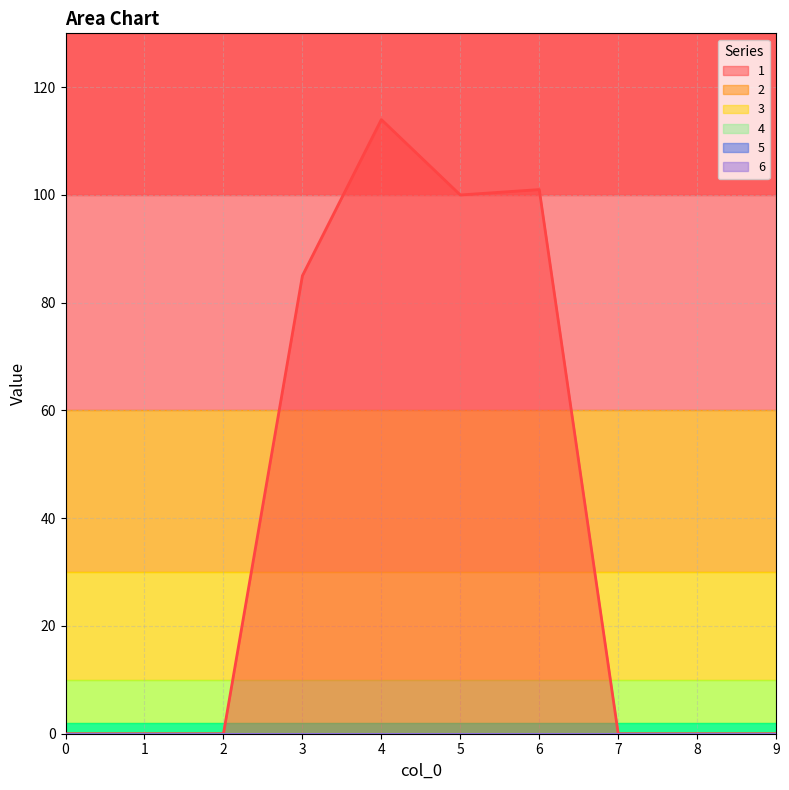

Does the chart have visible grid lines?

Yes